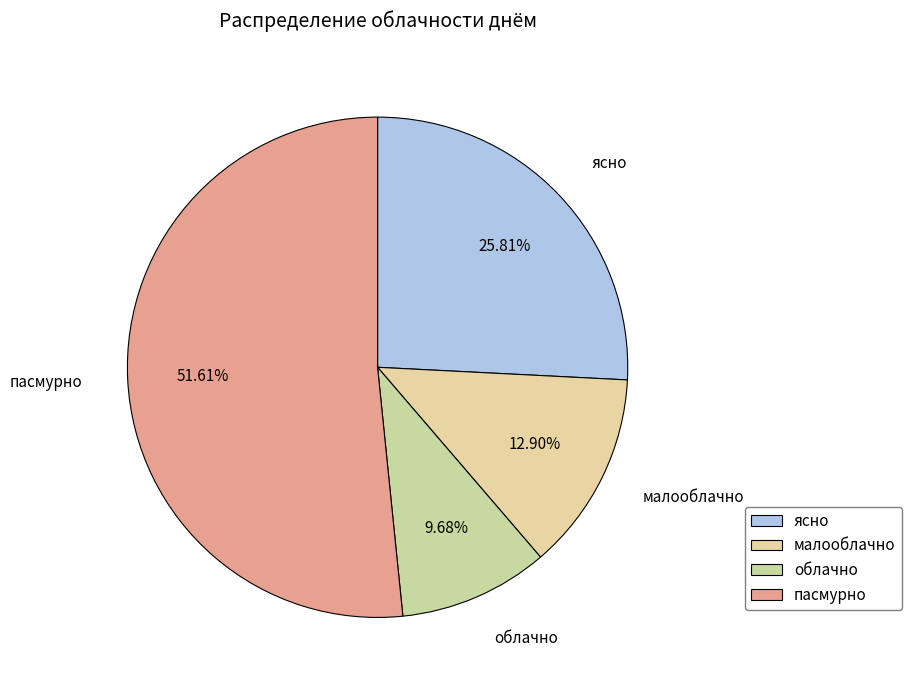

Between облачно and ясно, which is larger?

ясно